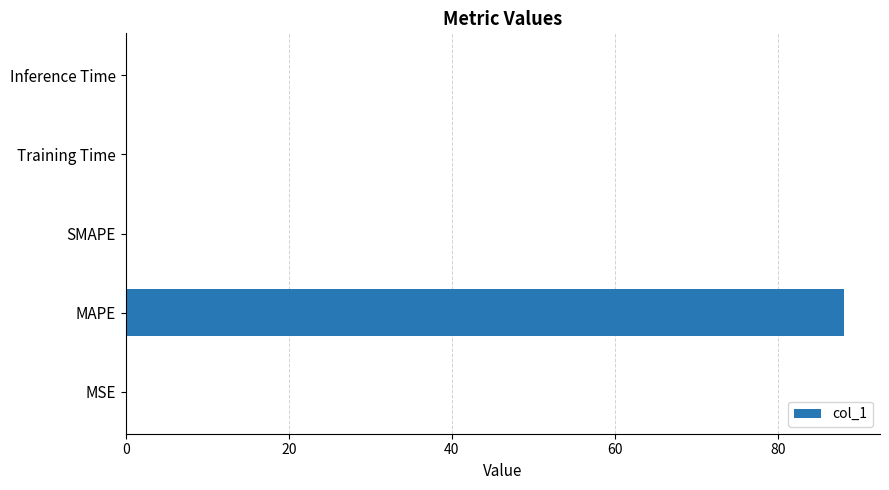

Which category has the highest value across all series?

MAPE